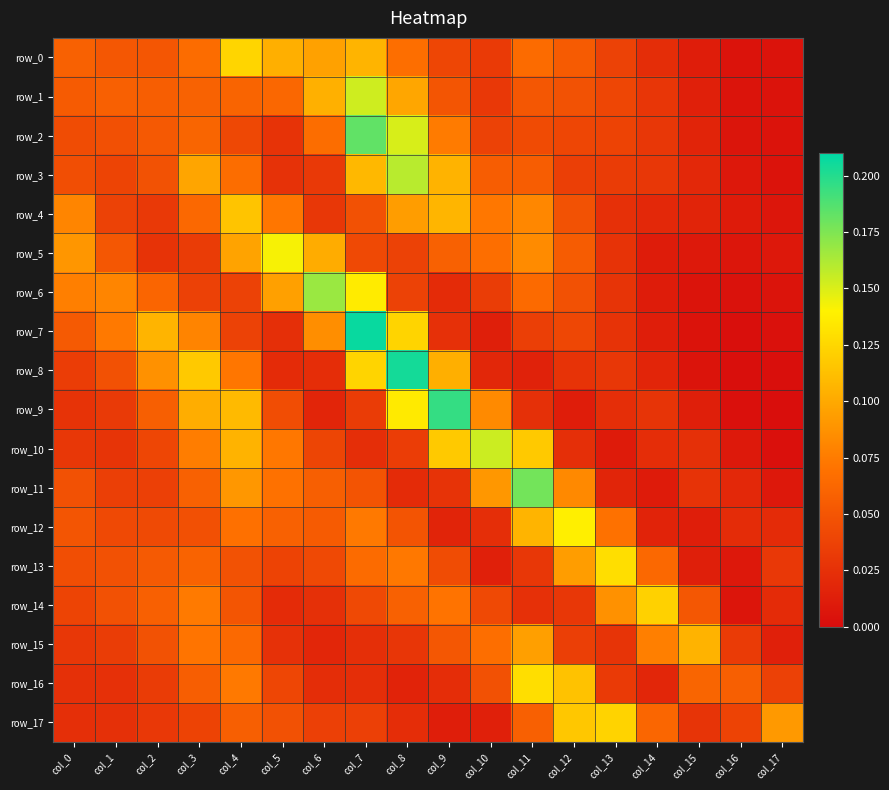

Which series changed the most between col_5 and col_15?

row_5